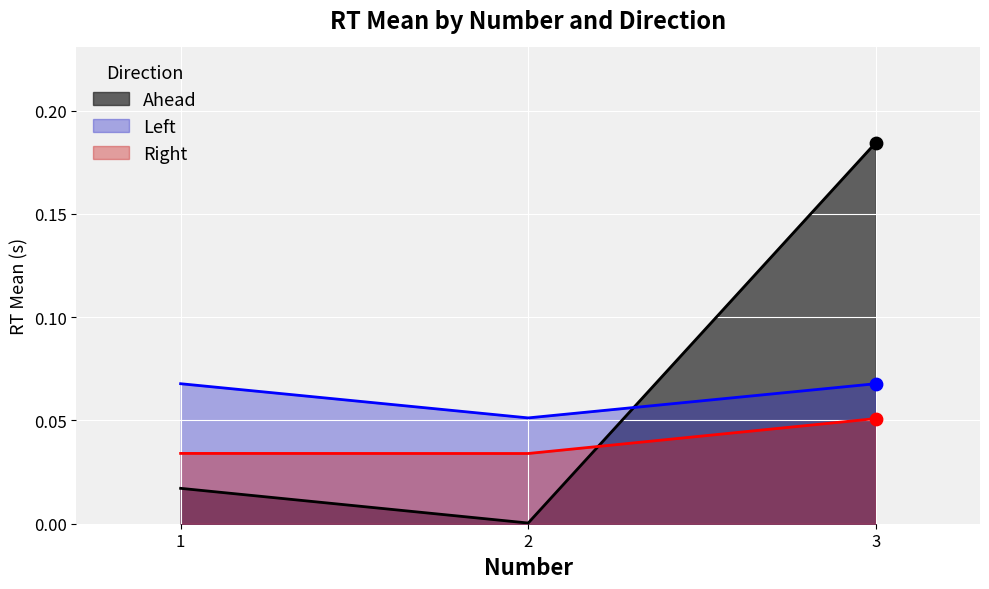

Is the value of key_resp_11.rt_mean_left at 2 greater than the value of key_resp_11.rt_mean_ahead at 1?

Yes